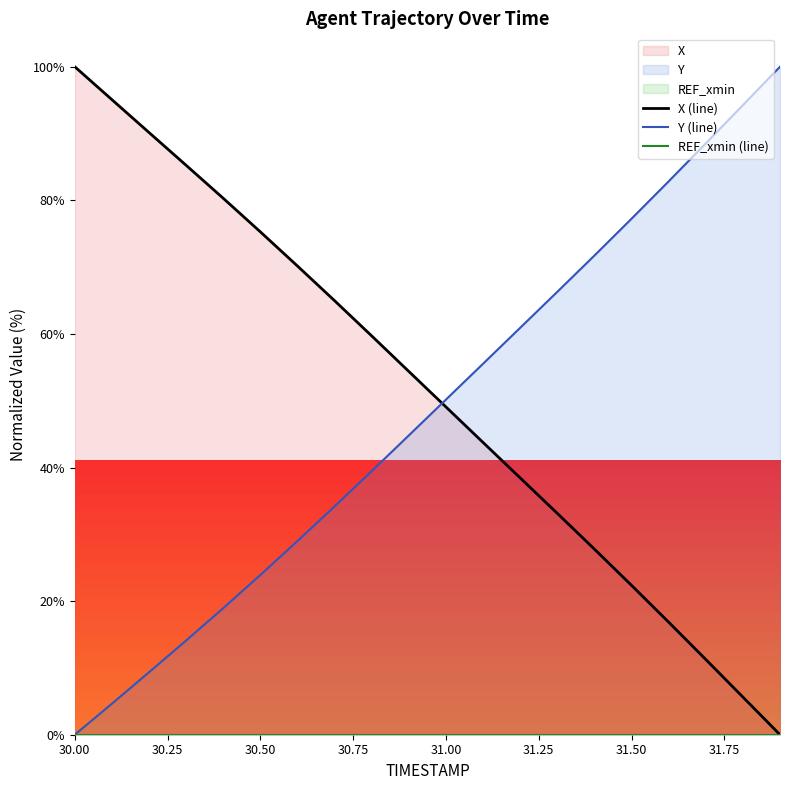

At how many categories does at least one series exceed 51?

19